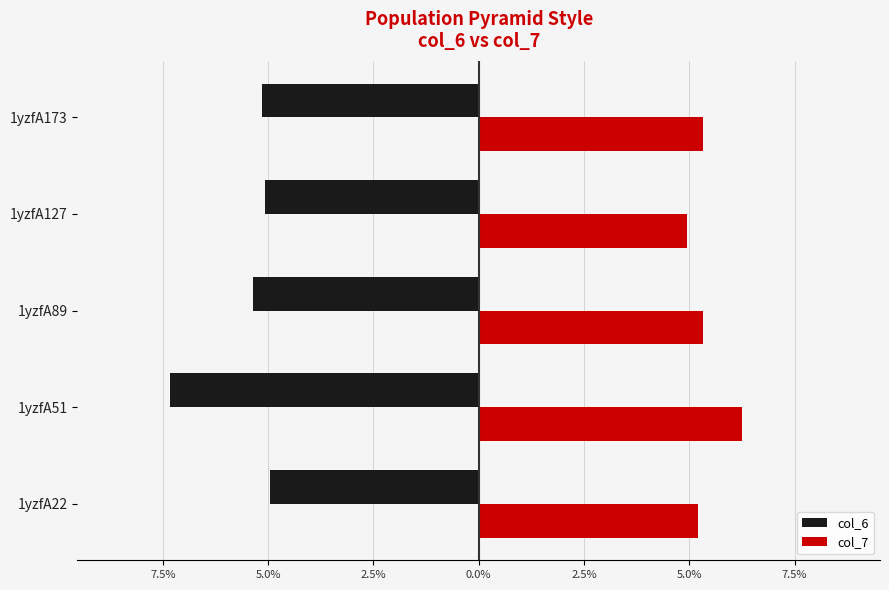

What are all the series names shown in the legend?

col_6, col_7